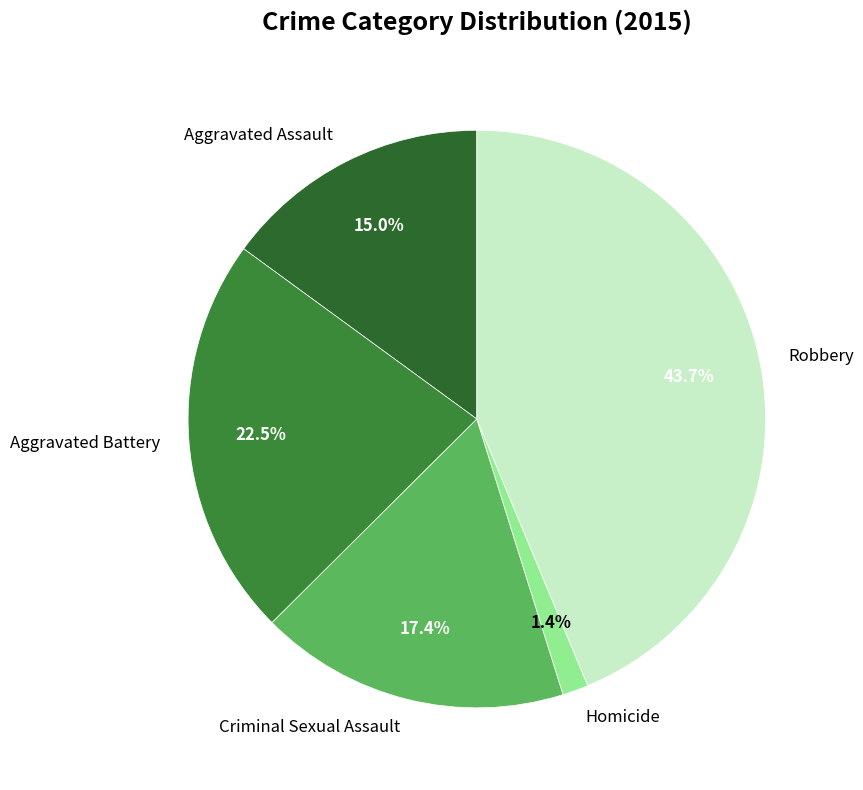

To the nearest percent, what is the average slice percentage?

20%